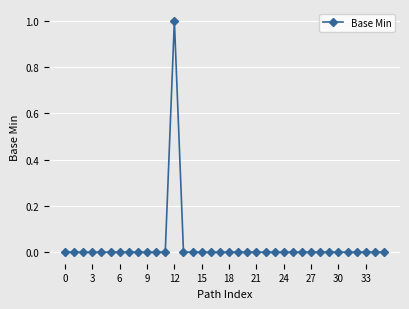

True or false: there are more than 0 points higher than both neighbors.

True